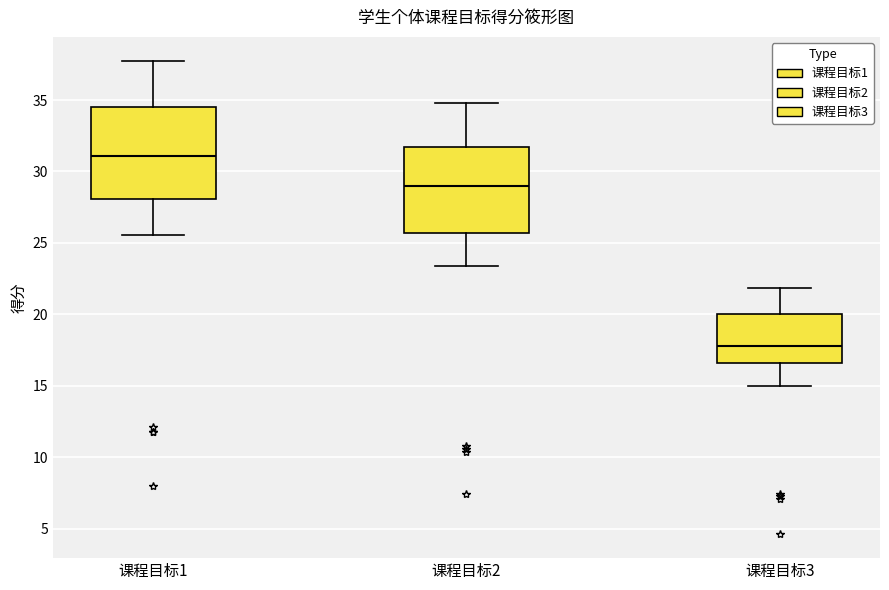

Which box has the lowest median line?

课程目标3